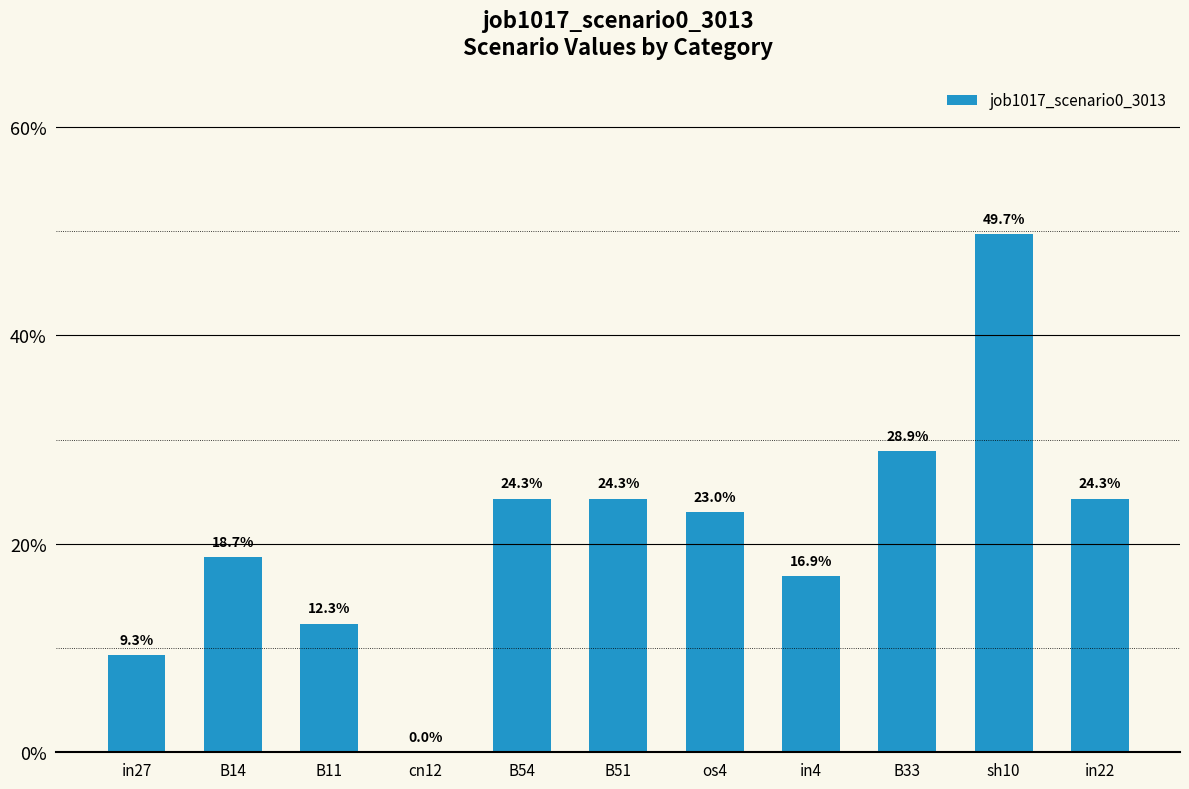

What position from the left is B51?

6